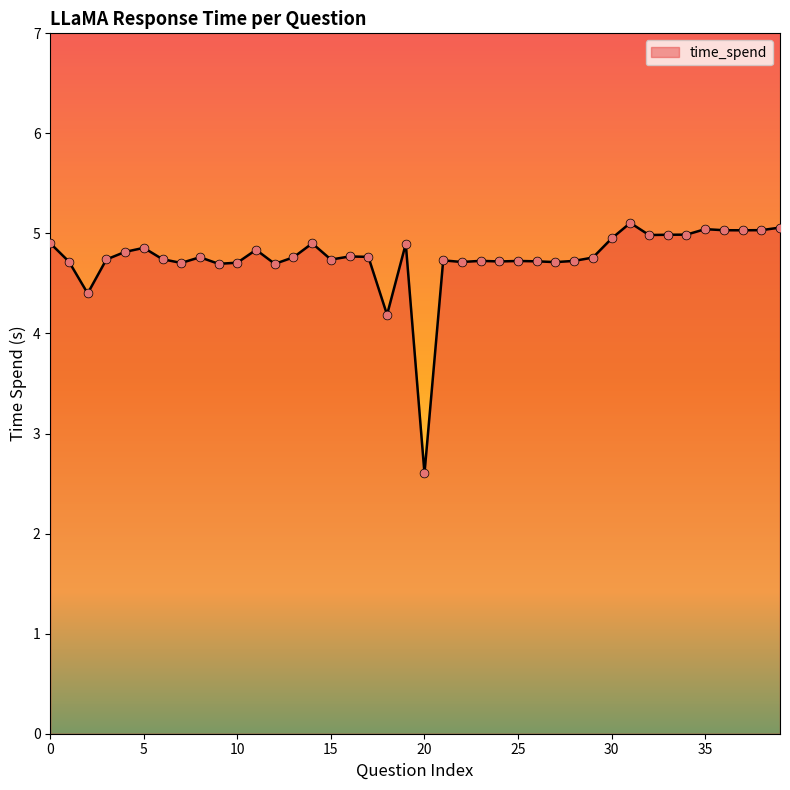

What is the greatest value displayed?

5.1